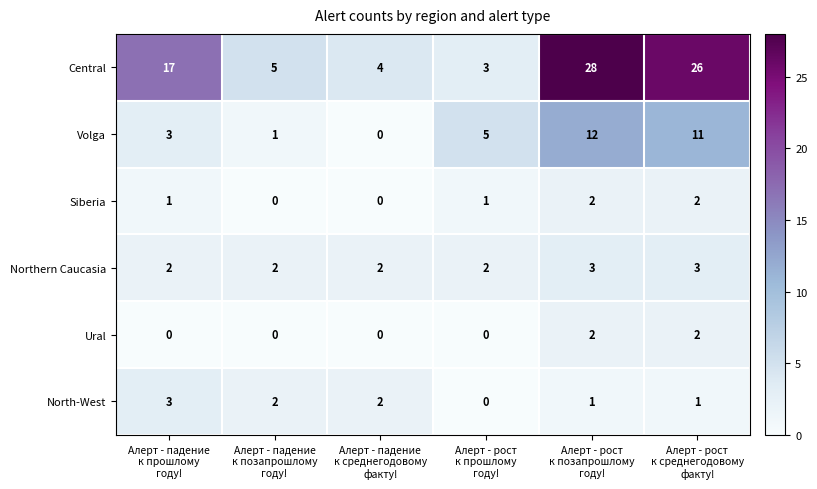

What is the average value of the Volga series?

5